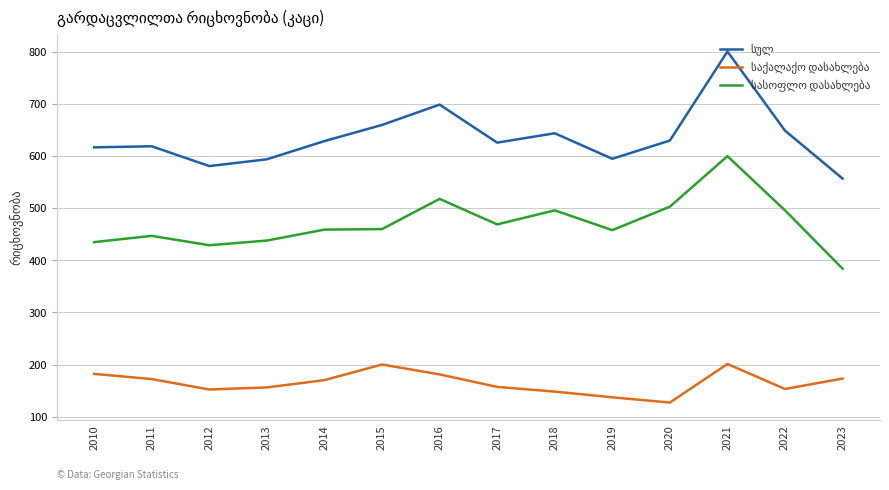

What is the total value across all series at 2015?

1320